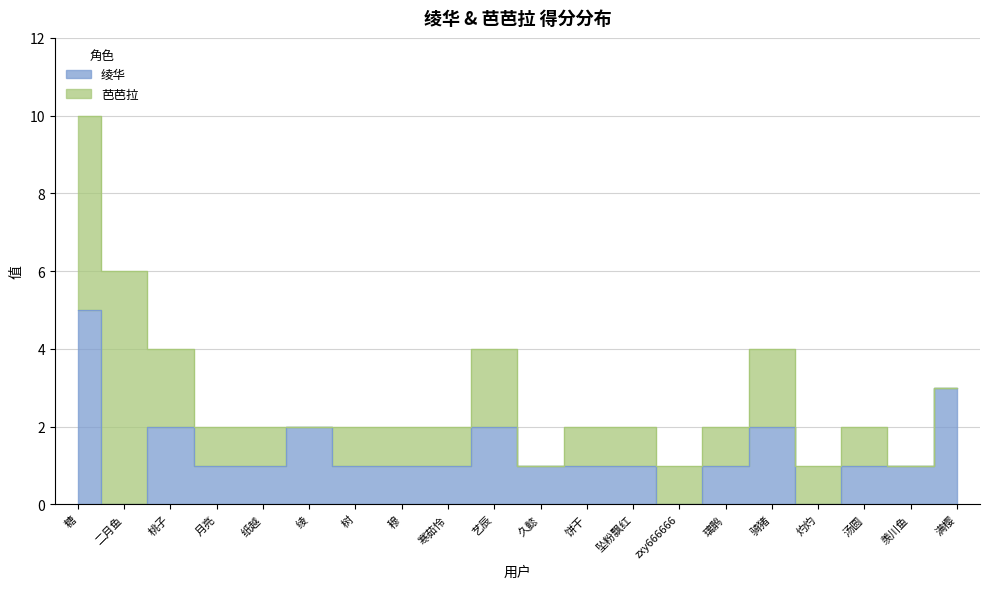

Does the chart display data point markers on the line(s)?

No